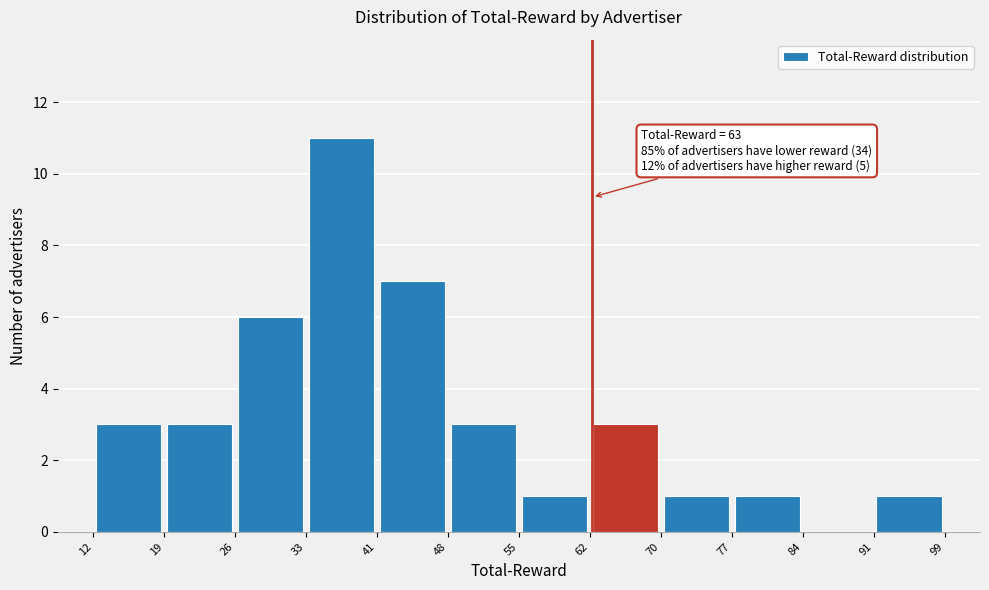

Over which range of the x-axis is the bar tallest?

33 to 41